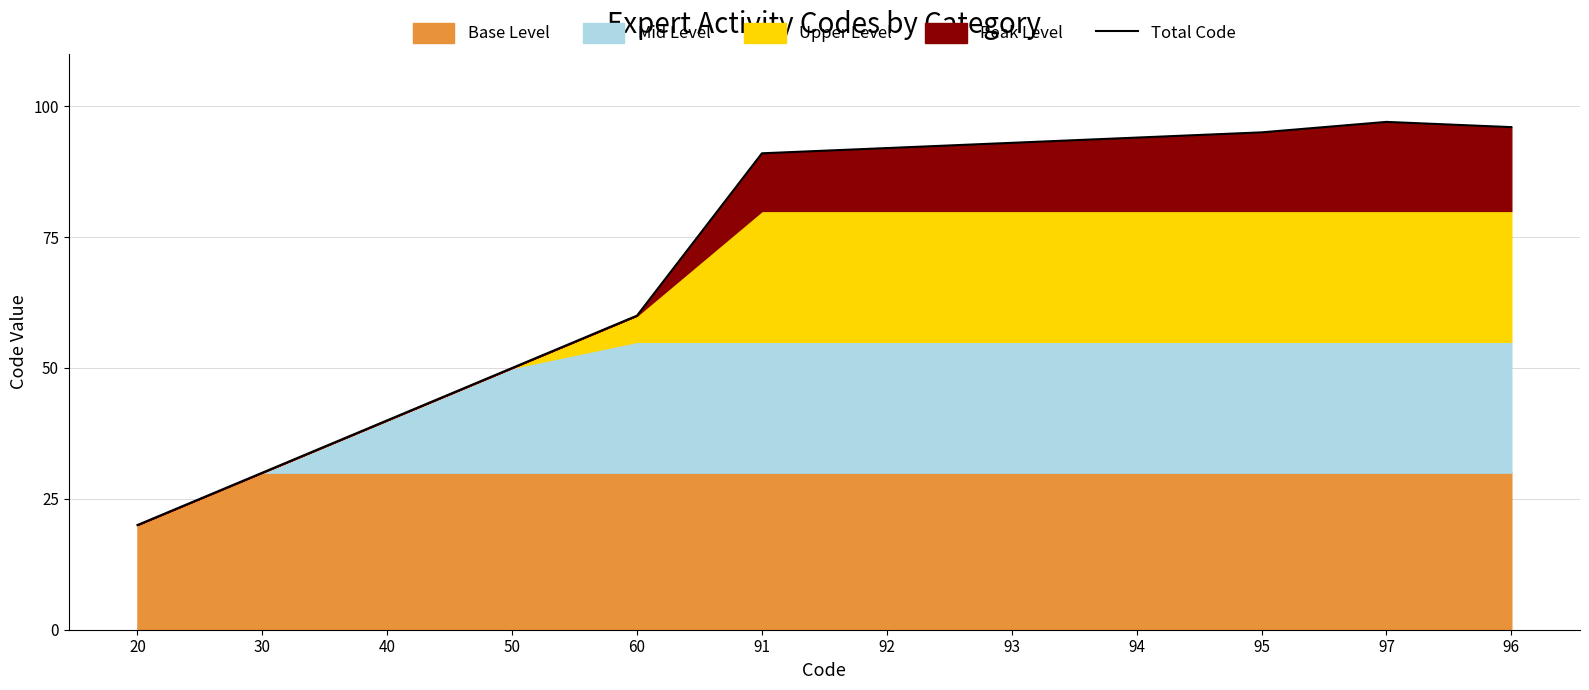

The chart shows a value of 91 at 91. True or false?

True